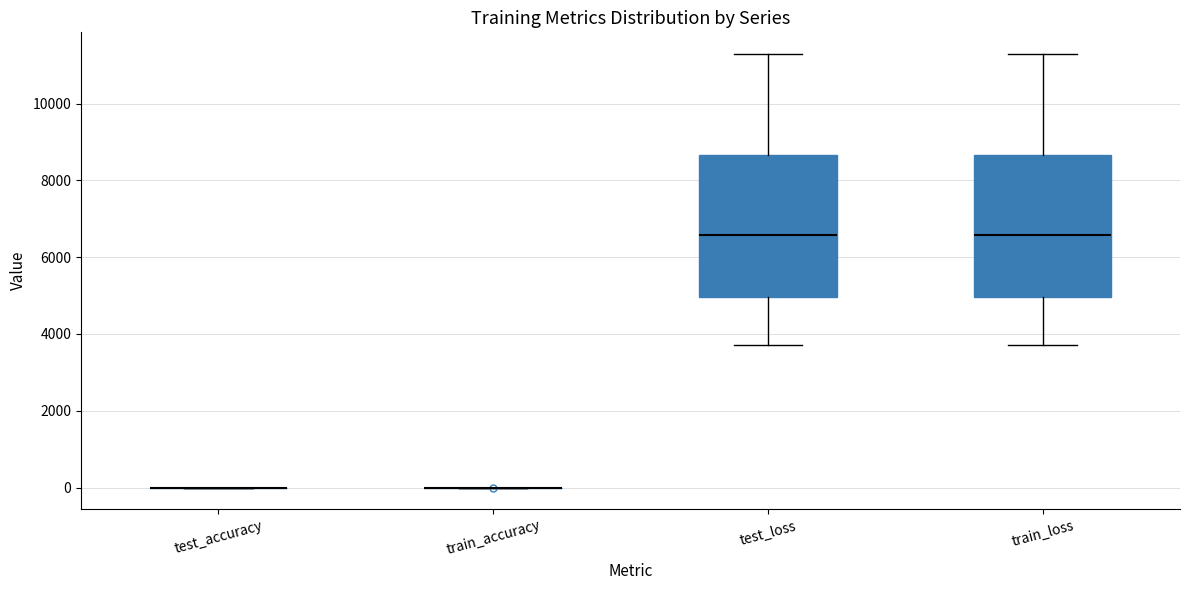

Reading left to right, transcribe this box plot: for each box, give where its median line is, the range the box spans, and where its two whiskers end, as read against the y-axis. The values are not printed on the chart, so give them approximately, as read against the axis.

test_accuracy: box collapsed to a line at 0, whiskers 0 to 0
train_accuracy: box collapsed to a line at 0, whiskers 0 to 0
test_loss: median 6600, box 5000 to 8600, whiskers 3800 to 11200
train_loss: median 6600, box 5000 to 8600, whiskers 3800 to 11200